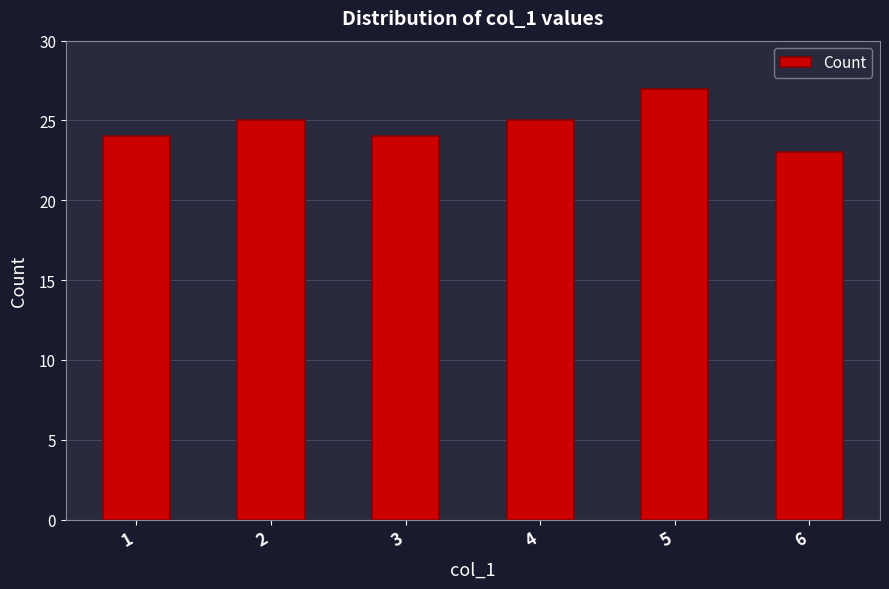

How many categories are shown in the chart?

6